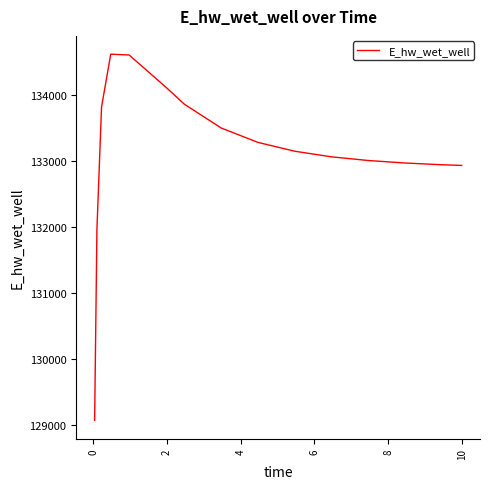

What is the difference between the maximum and minimum values?

5555.2